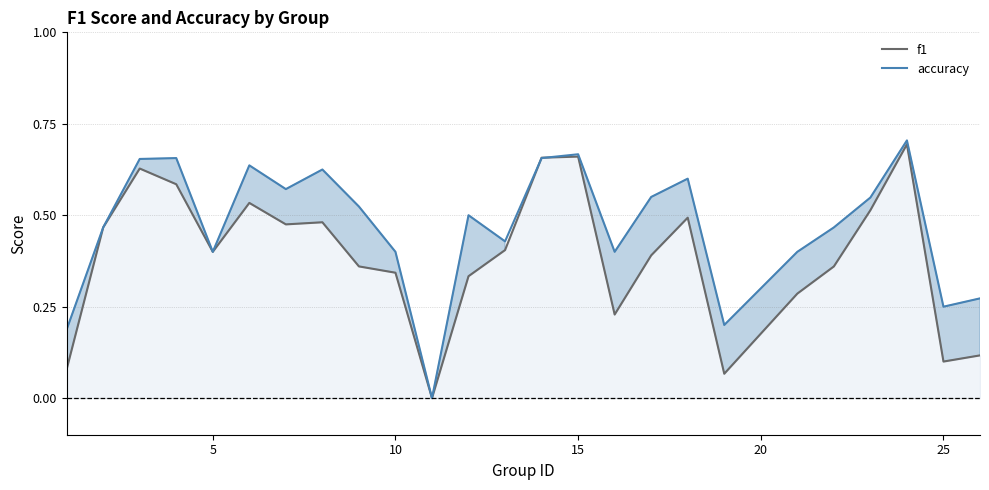

Is it true that f1 equals 0.4 at 5?

True